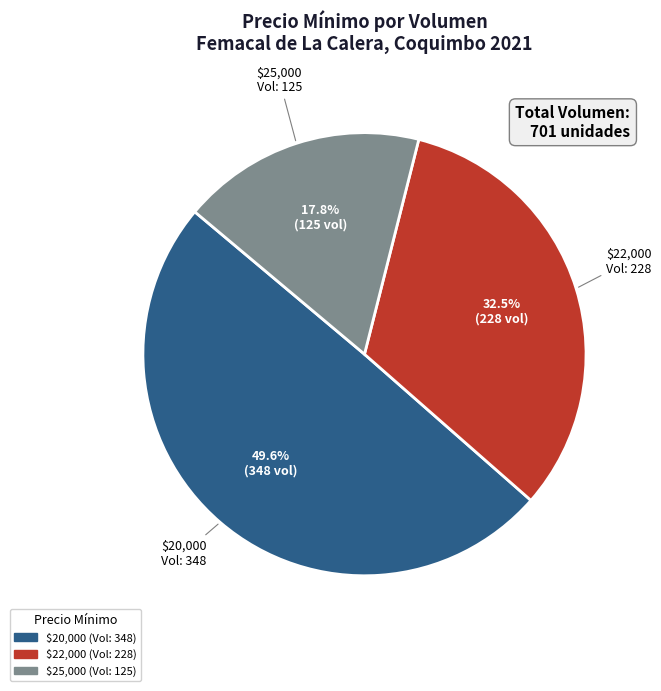

Does any single category account for the majority?

No